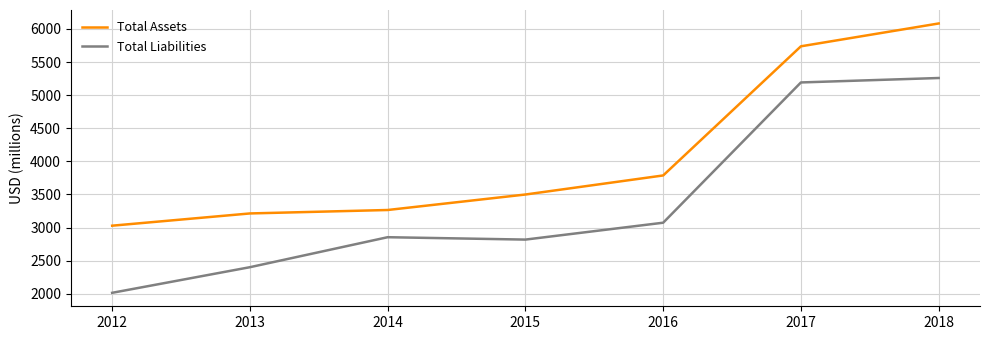

What is the sum of all Total Assets values?

28613